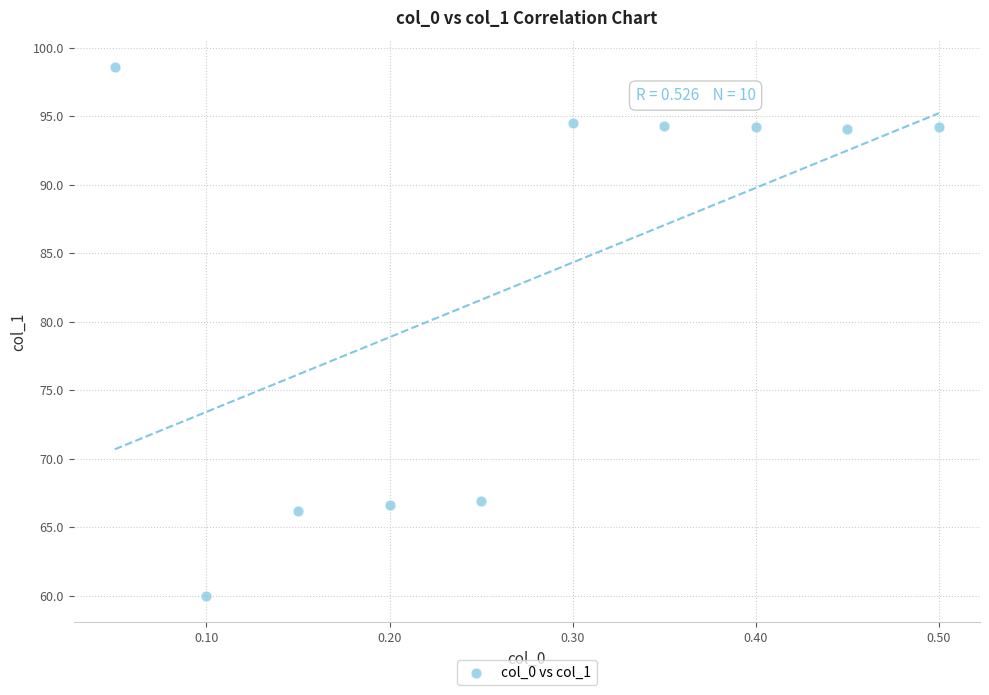

What is the range of X values (max minus min)?

0.5